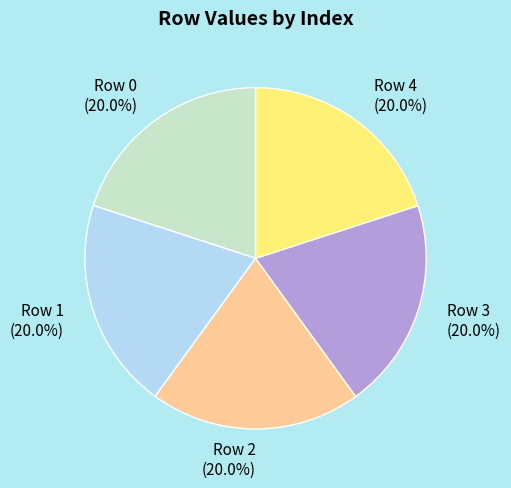

Does any single category account for the majority?

No